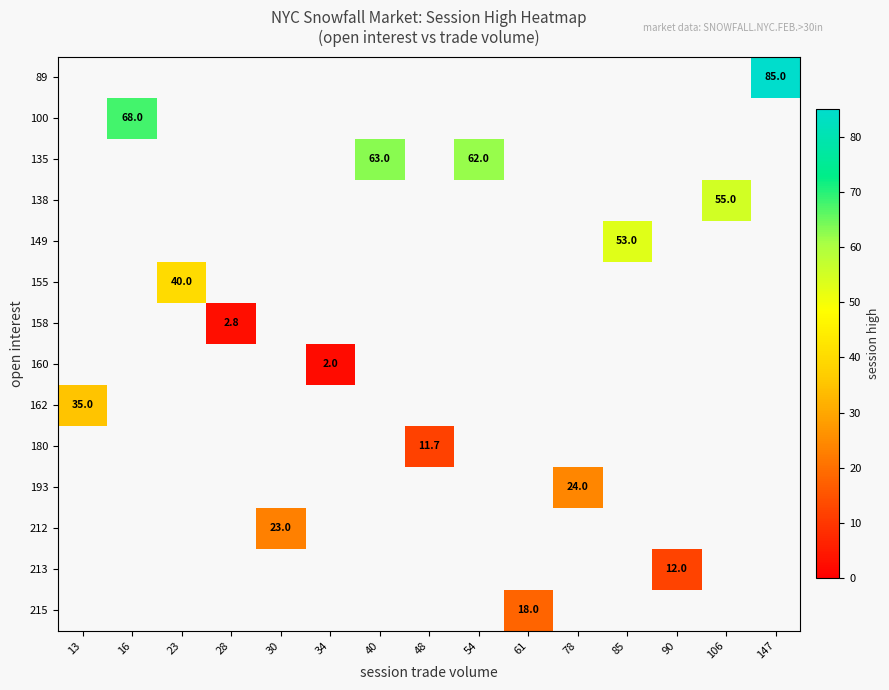

True or false: 213 has a value of 12.0 at 90.

True